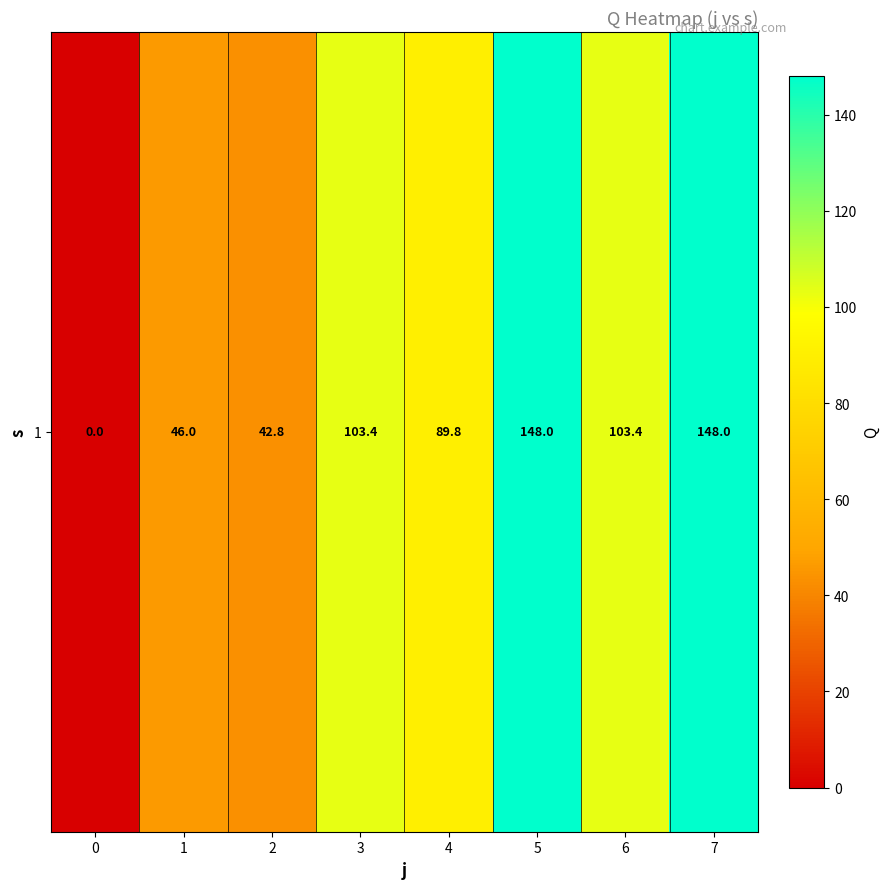

Reading right to left, extract all data points from this chart.

148.0	103.4	148.0	89.8	103.4	42.8	46.0	0.0